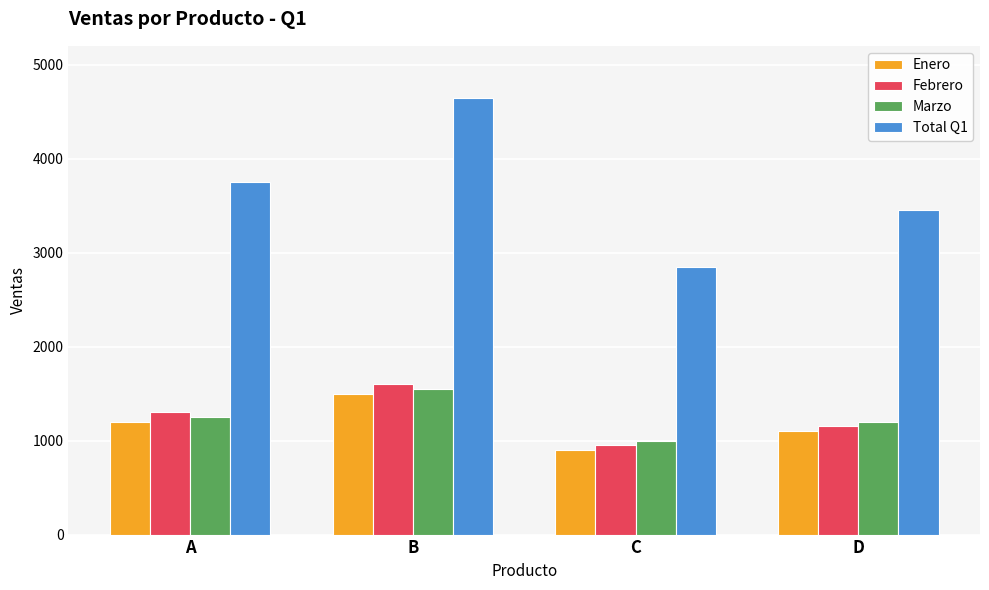

Which series has the largest total across all categories?

Total Q1